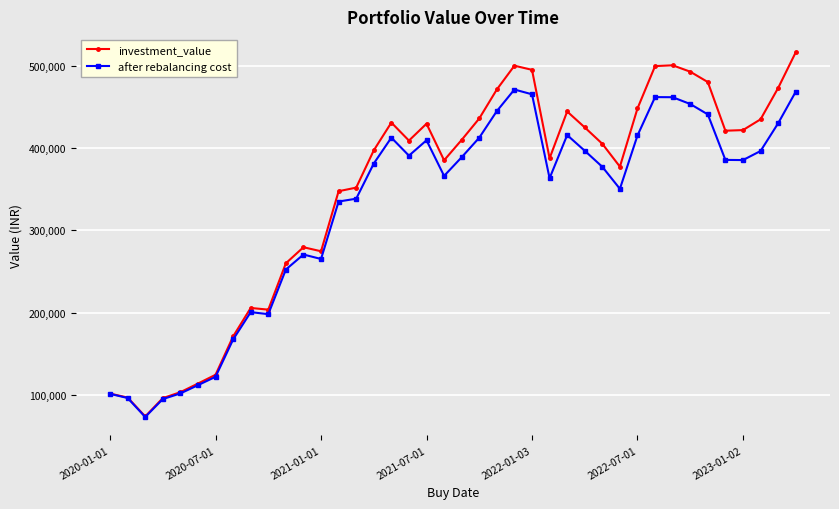

Count the number of categories in the chart.

40